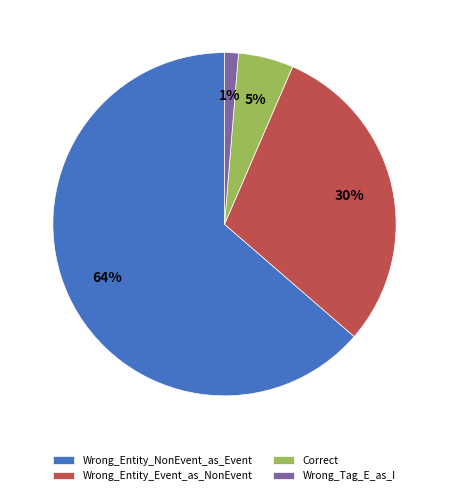

Combined, do Correct and Wrong_Entity_Event_as_NonEvent account for over 50%?

No